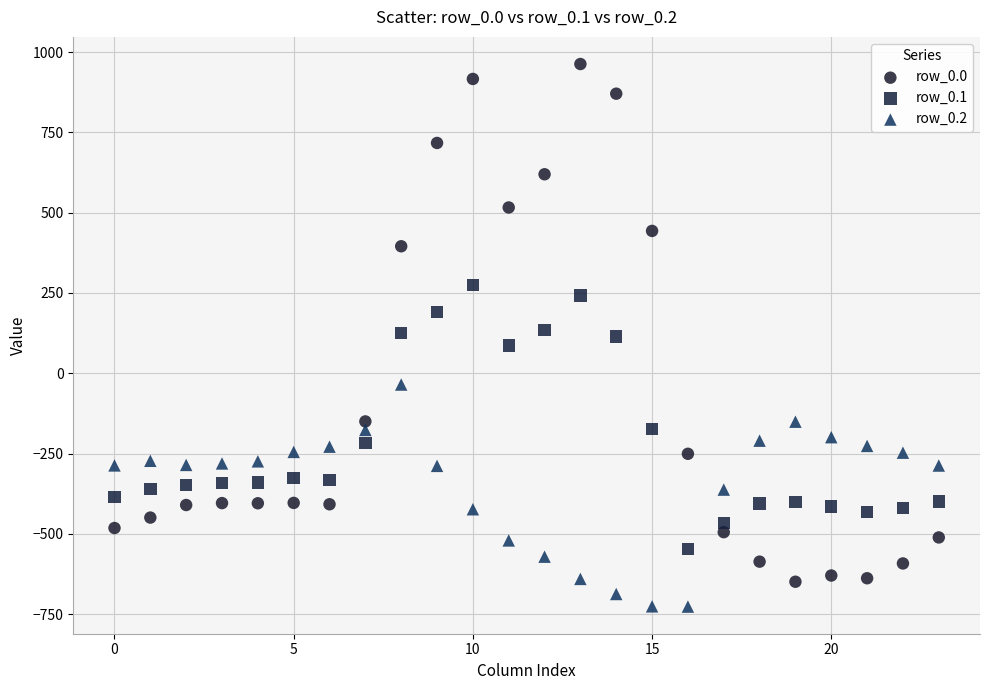

Which series has the widest spread of Y values?

row_0.0